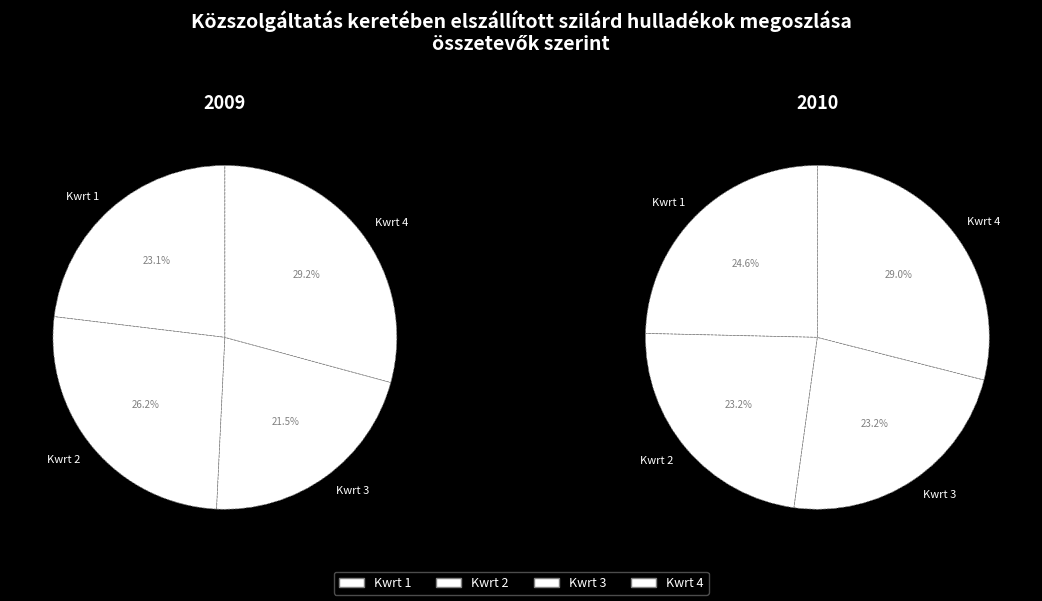

Which category has the smallest portion of the pie?

Kwrt 3